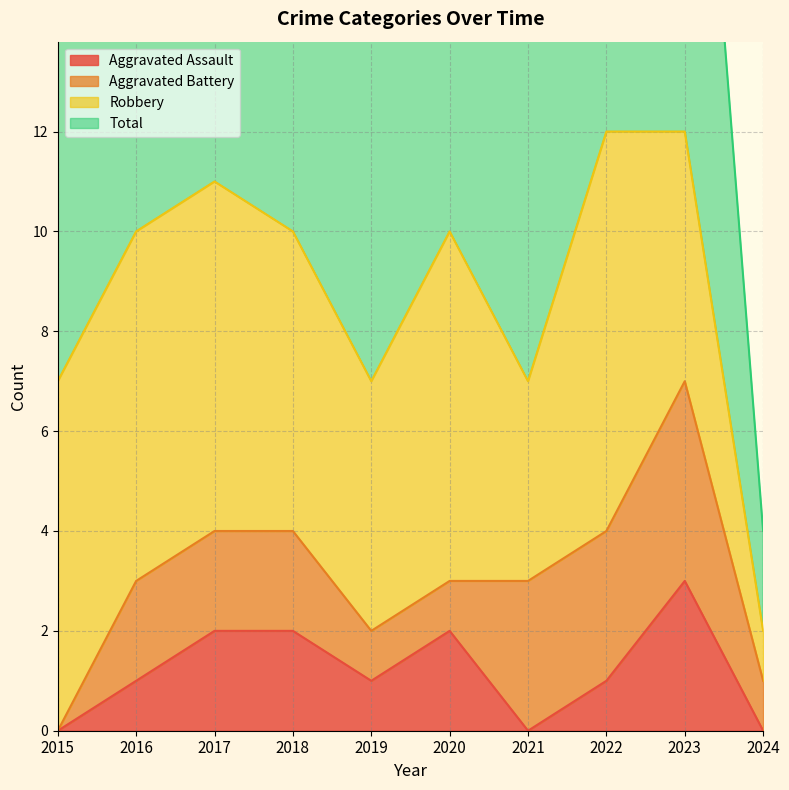

True or false: Aggravated Assault has a value of 2 at 2019.

False